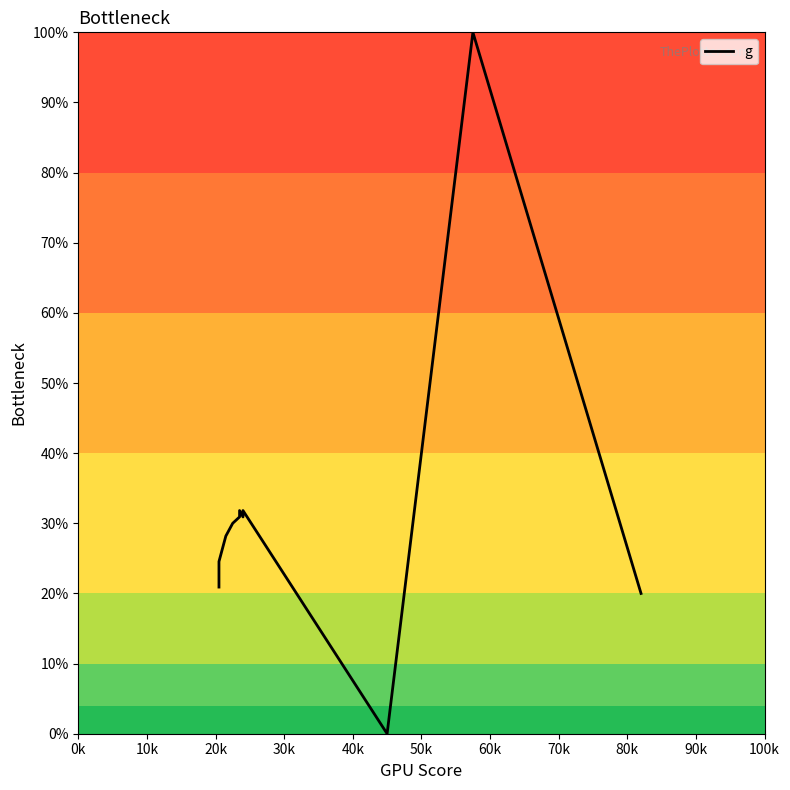

How many lines are shown in the chart?

1